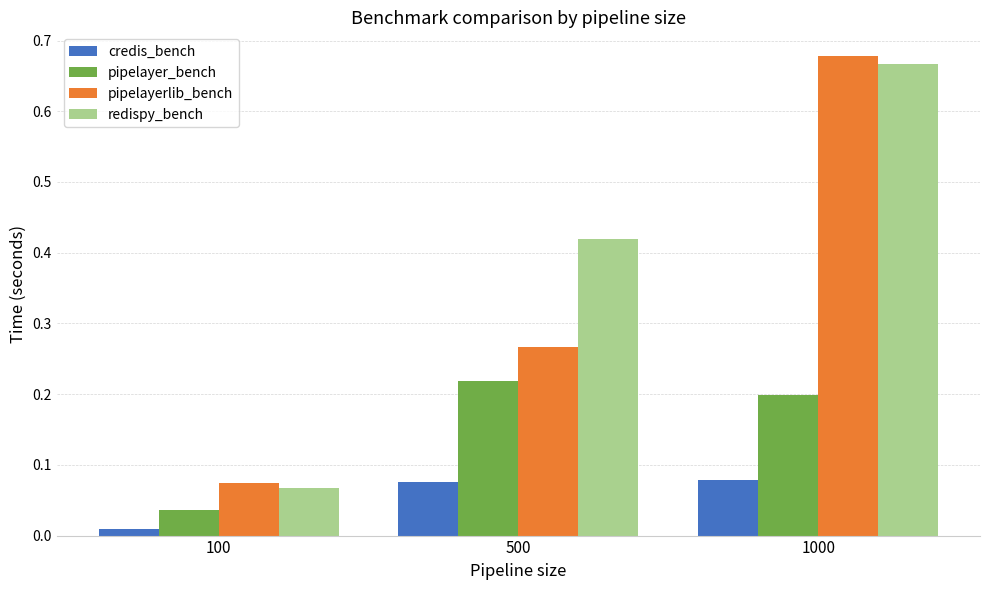

At which label is redispy_bench closest to 0?

100